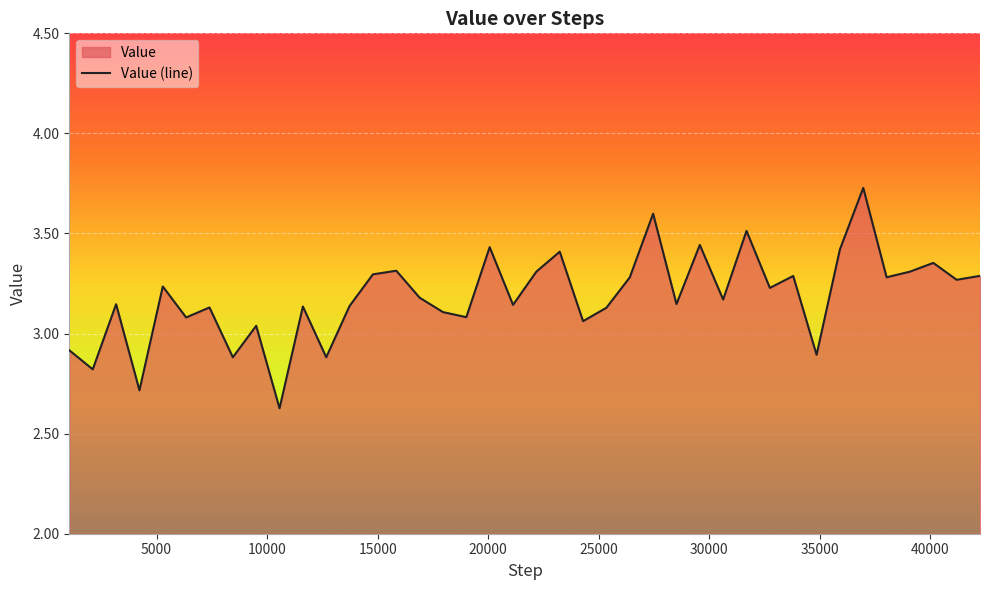

Is it true that the value at 30624 is 5.5?

False